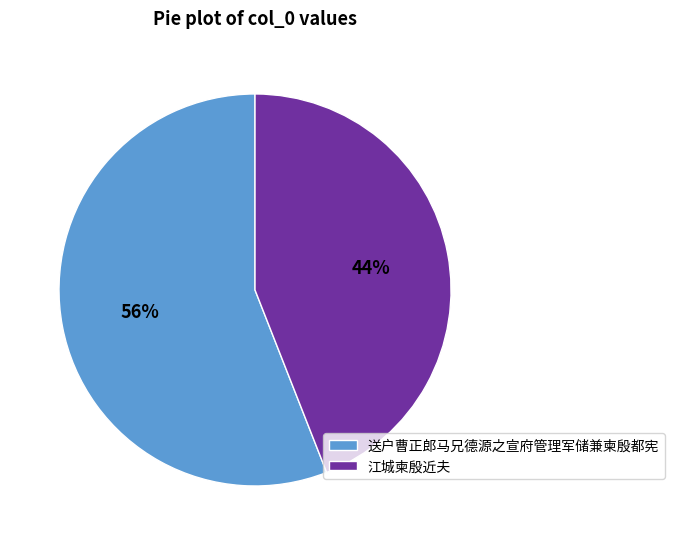

Count the number of slices in the pie.

2